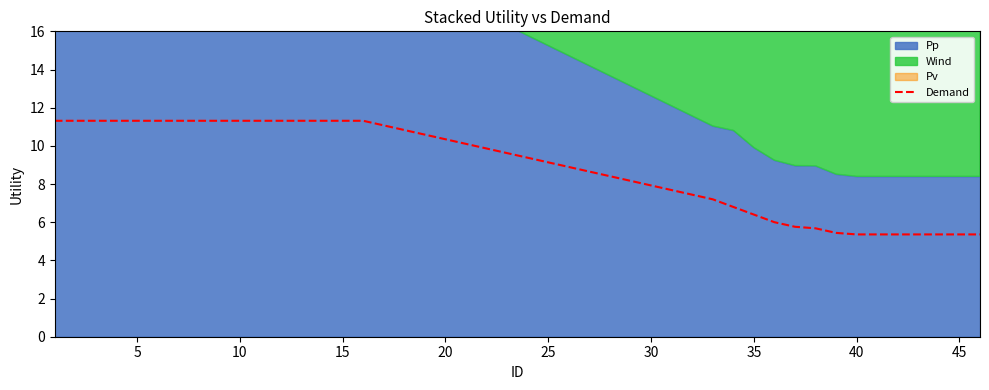

What is the greatest value displayed?

11.3